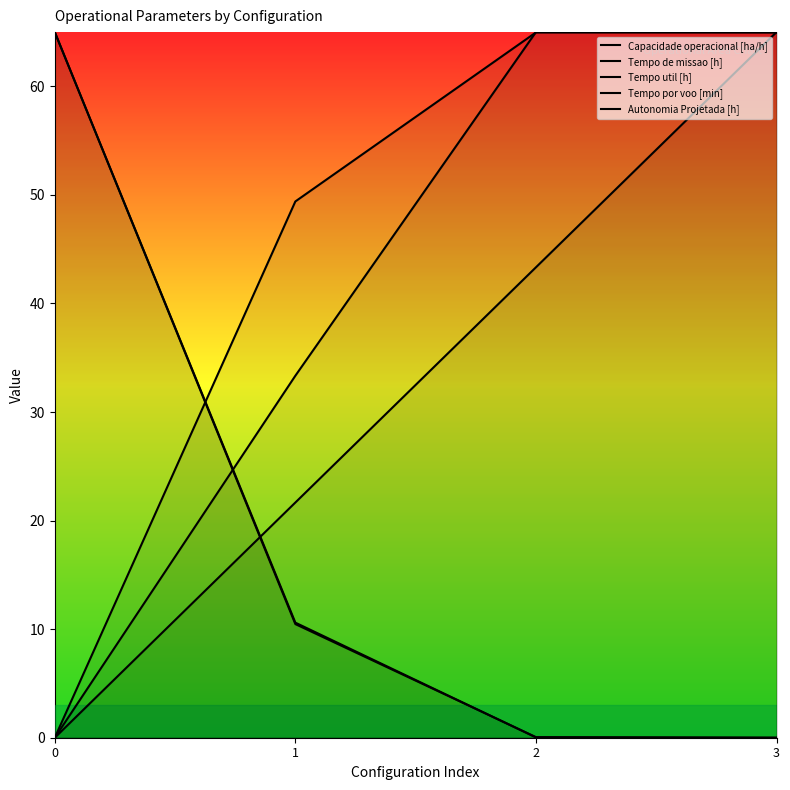

At which category is the sum across all series the highest?

3